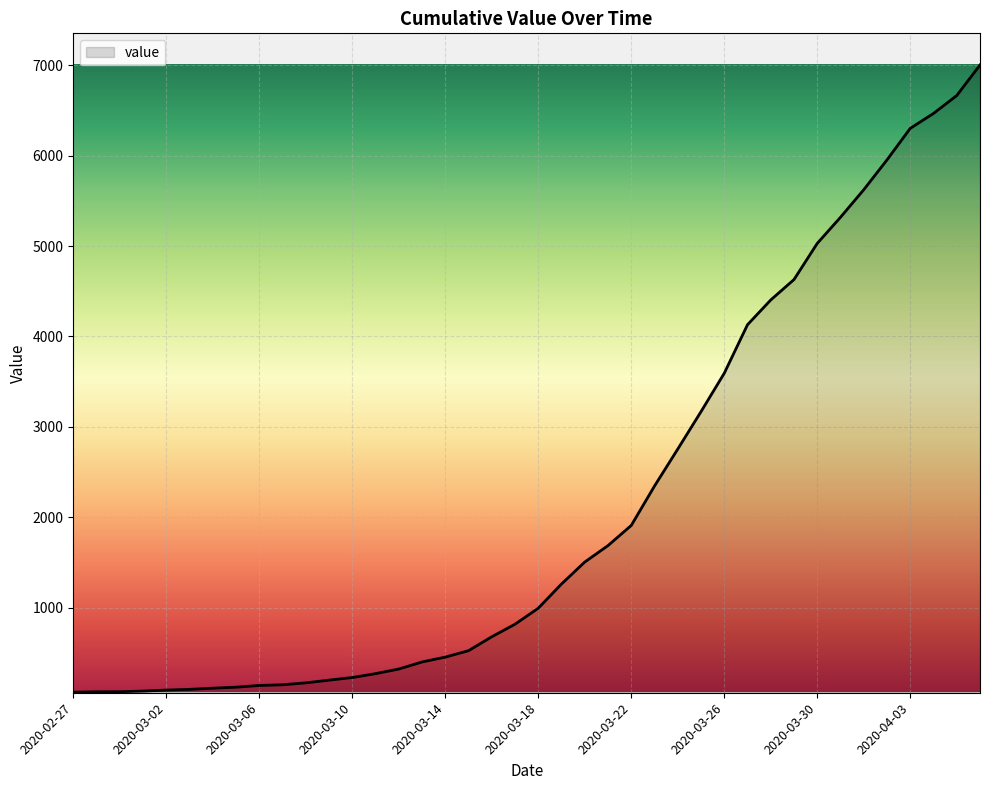

Reading left to right, what are all the values shown in this chart?

2020-02-27=64	2020-02-28=68	2020-02-29=69	2020-03-01=76	2020-03-02=87	2020-03-03=95	2020-03-04=108	2020-03-05=119	2020-03-06=138	2020-03-07=146	2020-03-08=167	2020-03-09=197	2020-03-10=226	2020-03-11=269	2020-03-12=320	2020-03-13=398	2020-03-14=452	2020-03-15=523	2020-03-16=677	2020-03-17=816	2020-03-18=993	2020-03-19=1261	2020-03-20=1504	2020-03-21=1686	2020-03-22=1909	2020-03-23=2345	2020-03-24=2754	2020-03-25=3168	2020-03-26=3593	2020-03-27=4130	2020-03-28=4404	2020-03-29=4630	2020-03-30=5030	2020-03-31=5319	2020-04-01=5624	2020-04-02=5954	2020-04-03=6303	2020-04-04=6468	2020-04-05=6666	2020-04-06=7004